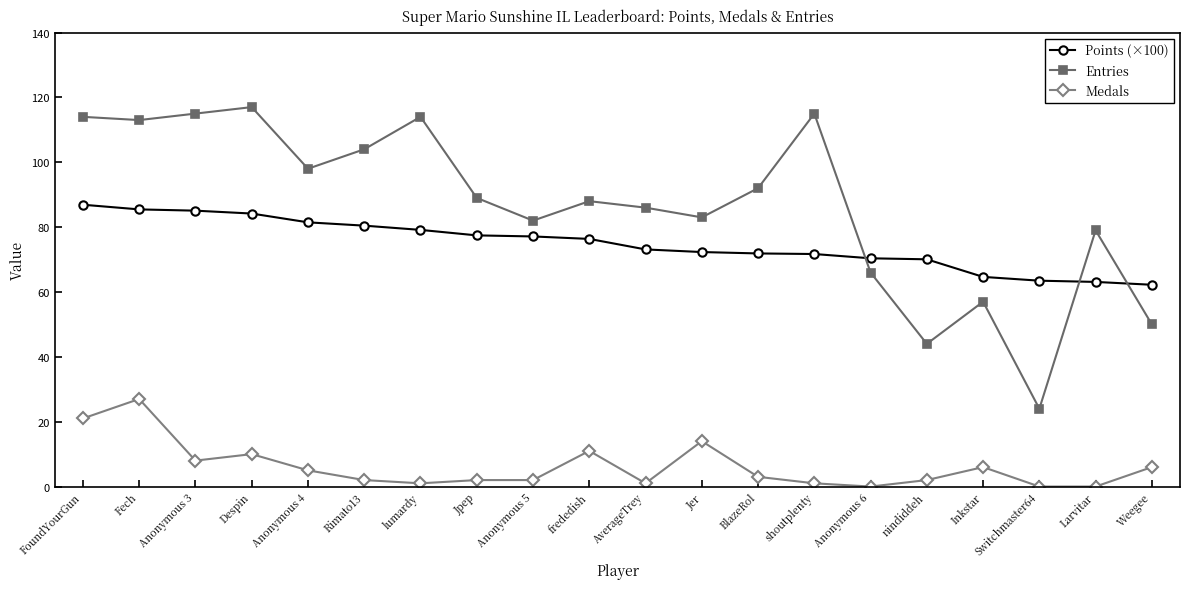

True or false: Points (×100) and Medals cross at least once.

False